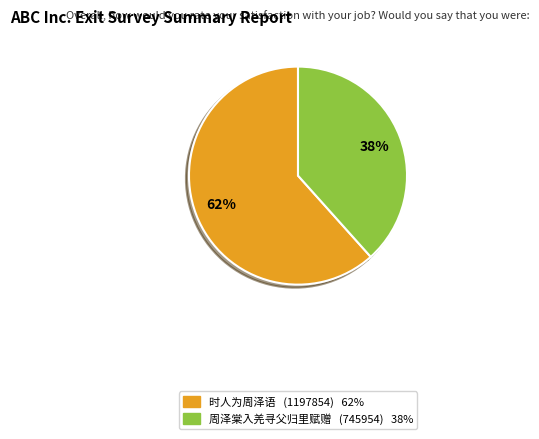

To the nearest percent, what portion does 时人为周泽语 represent?

62%